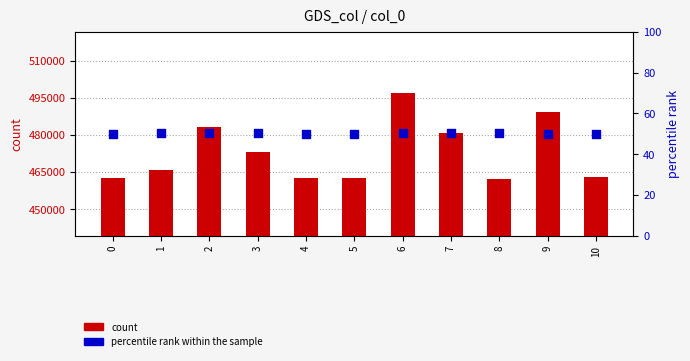

At which category is the sum across all series the highest?

6